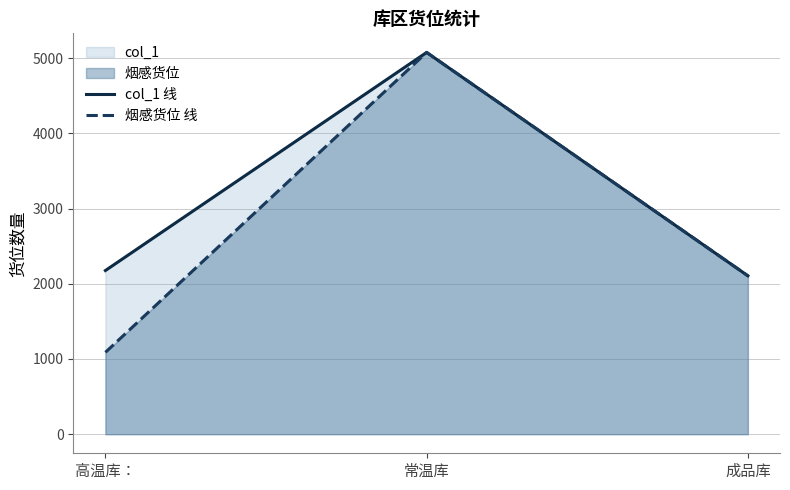

True or false: col_1 线 has a value of 2176 at 高温库：.

True